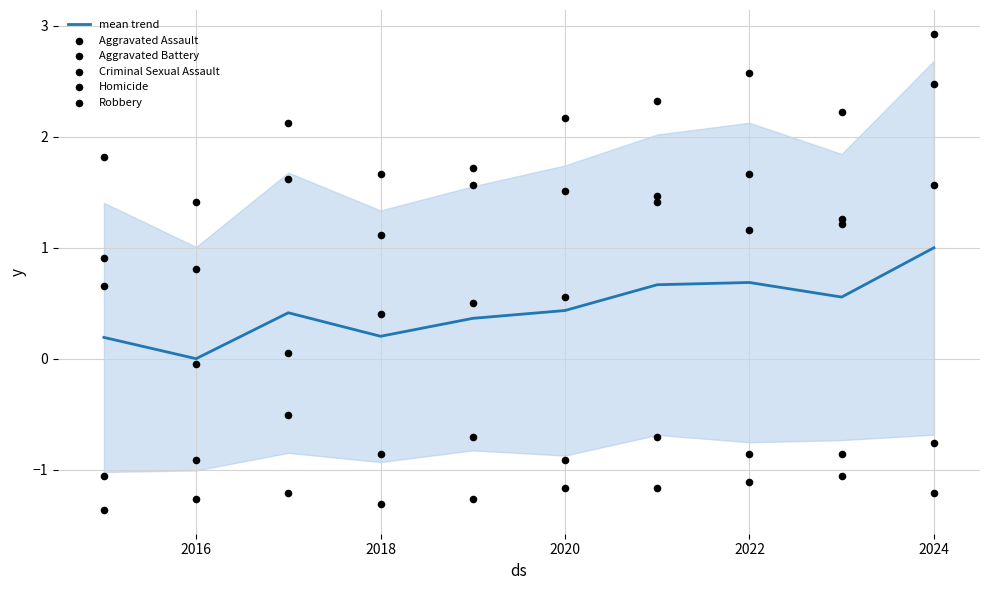

Which category has the lowest value in the mean trend series?

2016